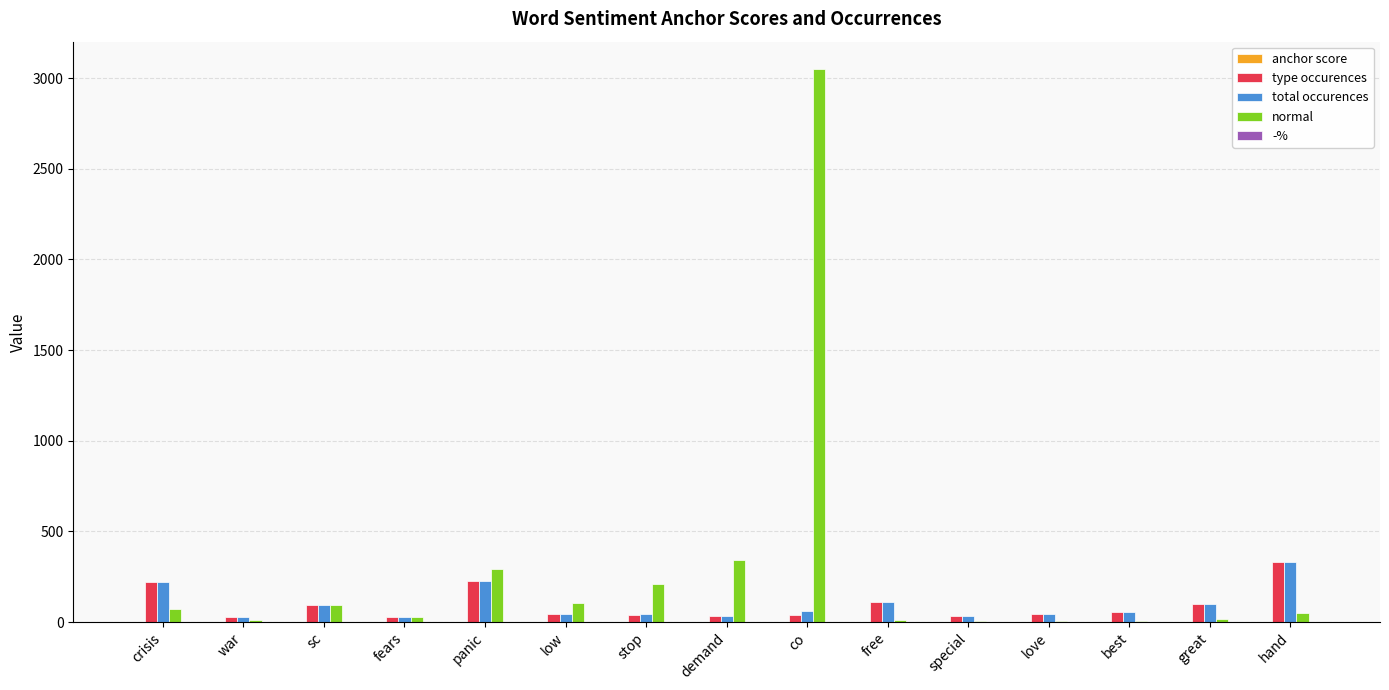

What is the sum of all total occurences values?

1431.0